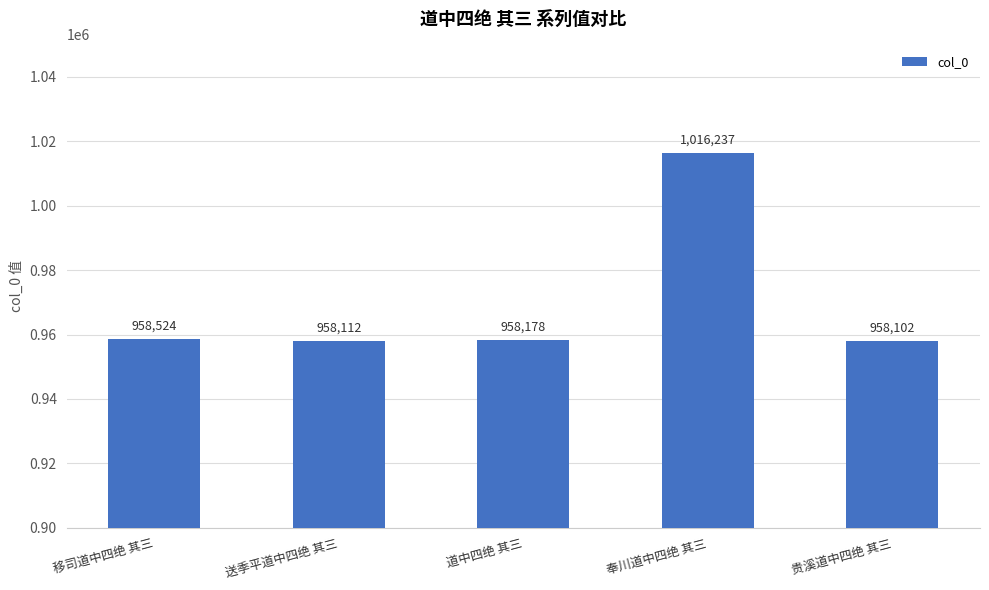

What is the label of the 1st bar from the right?

贵溪道中四绝 其三